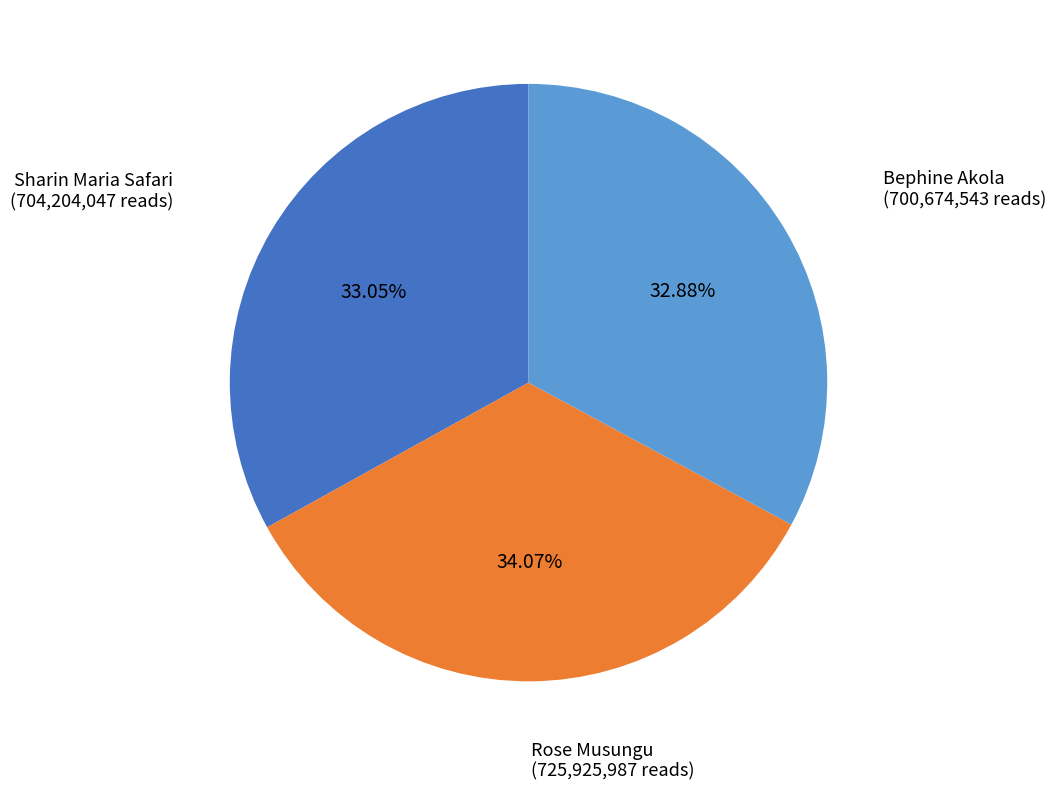

What percentage do Sharin Maria Safari and Rose Musungu together represent?

67.1%